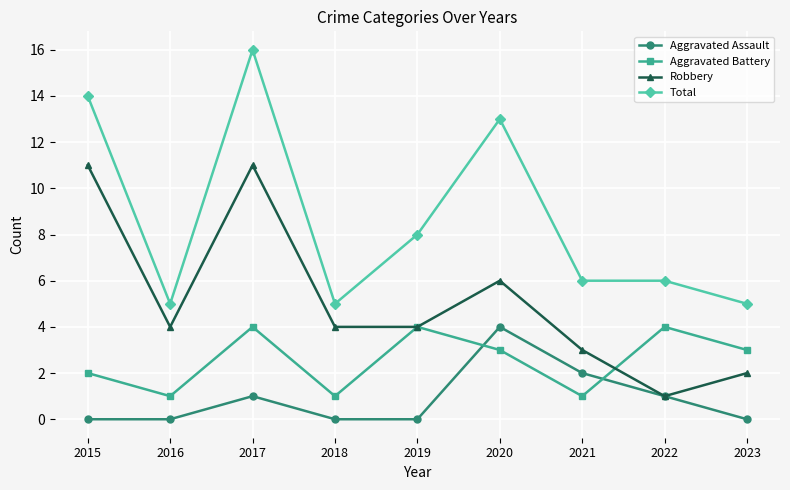

Is it true that Total equals 4 at 2020?

False